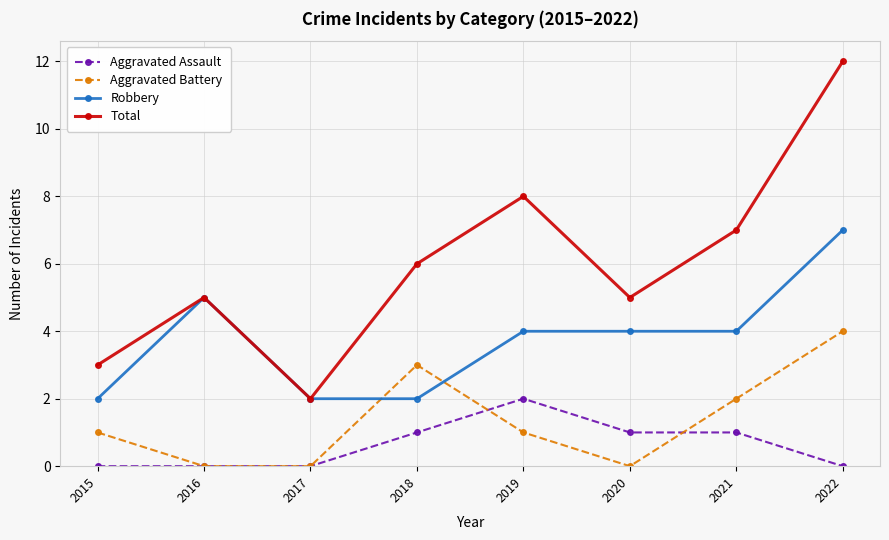

What is the difference between the Aggravated Assault values at 2020 and 2022?

1